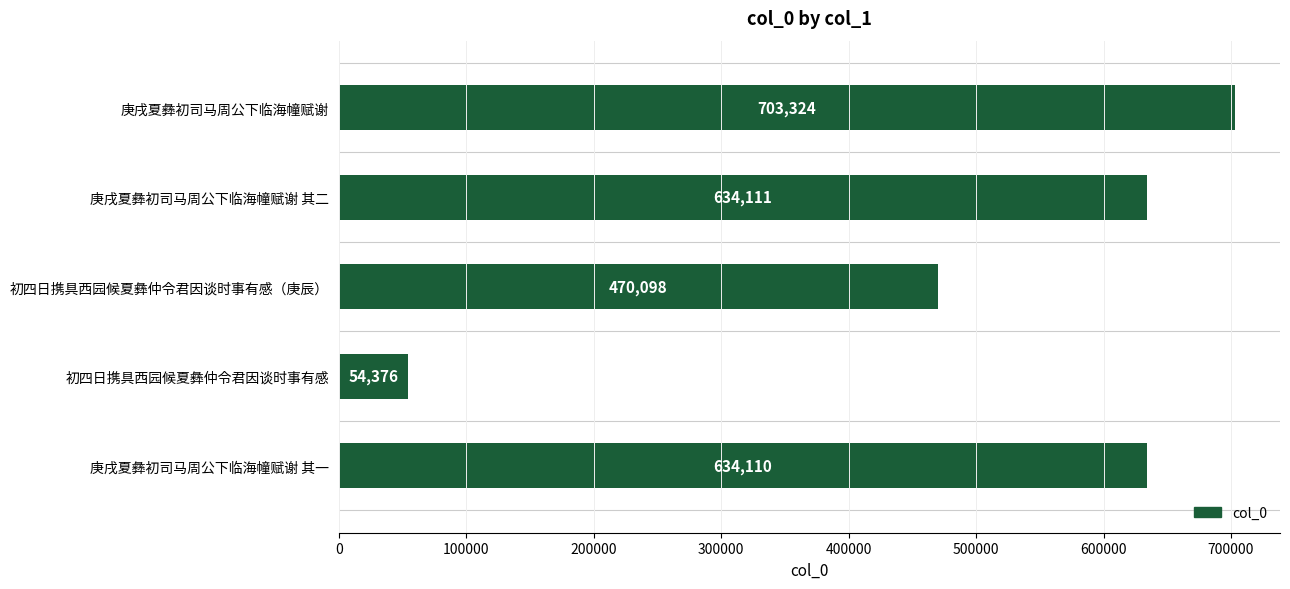

How many values are below 634110?

2